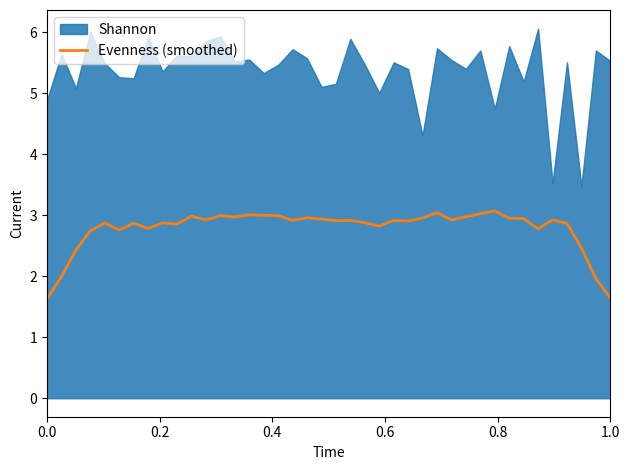

What is the minimum value for Evenness (smoothed)?

1.6